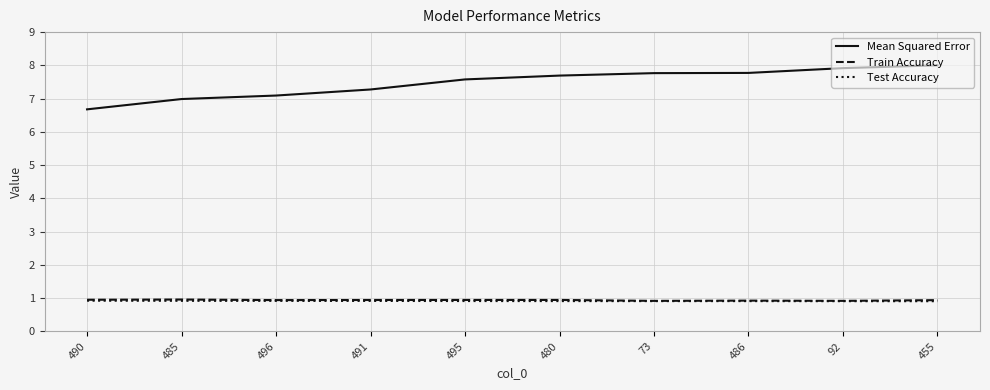

How many lines are shown in the chart?

3